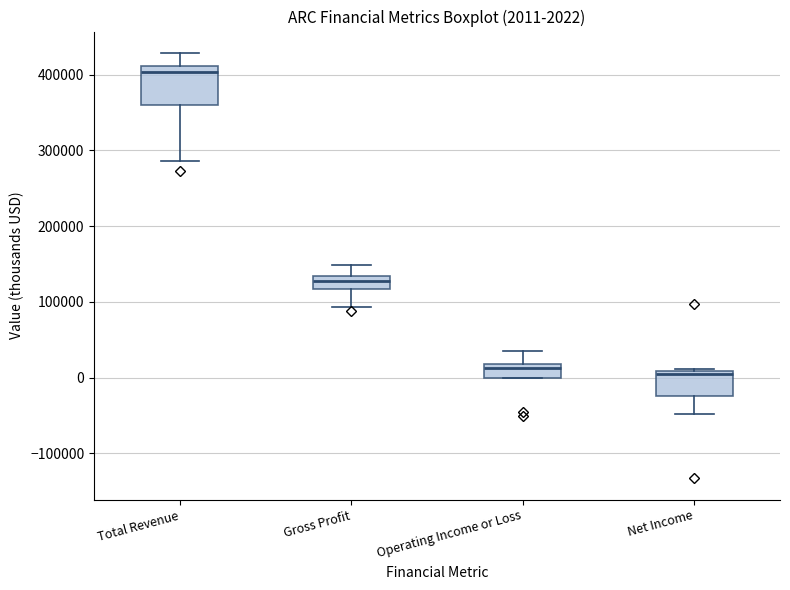

Which box is the tallest, from its lower edge to its upper edge?

Total Revenue